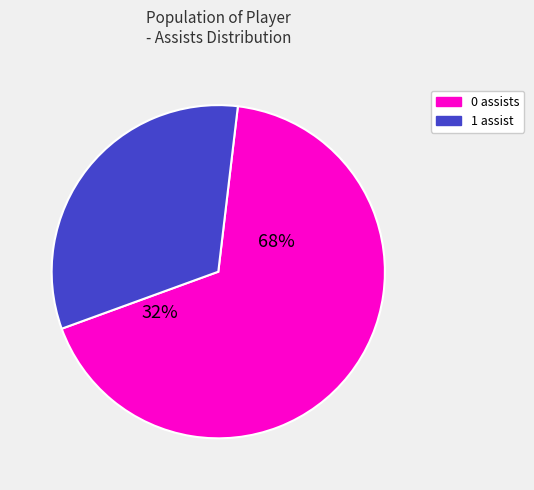

To the nearest percent, what is the average slice percentage?

50%